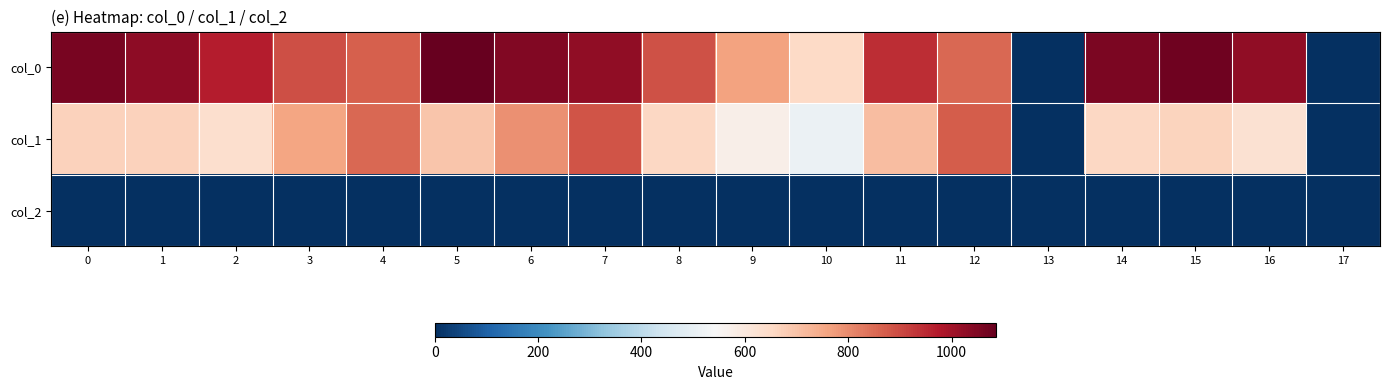

What is the spread (max minus min) of values at 3?

891.3